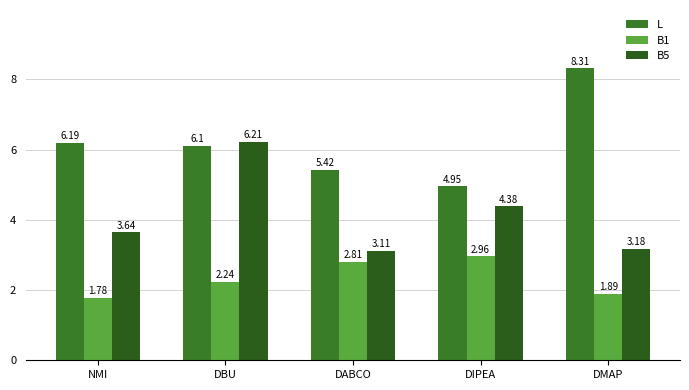

What are all the series names shown in the legend?

L, B1, B5